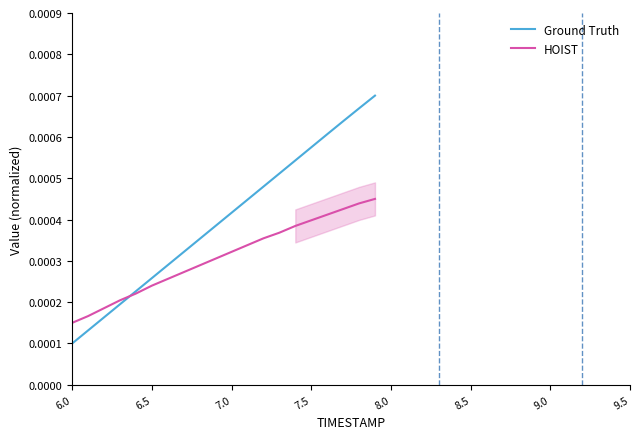

Count the HOIST values in the range 0 to 1.

20